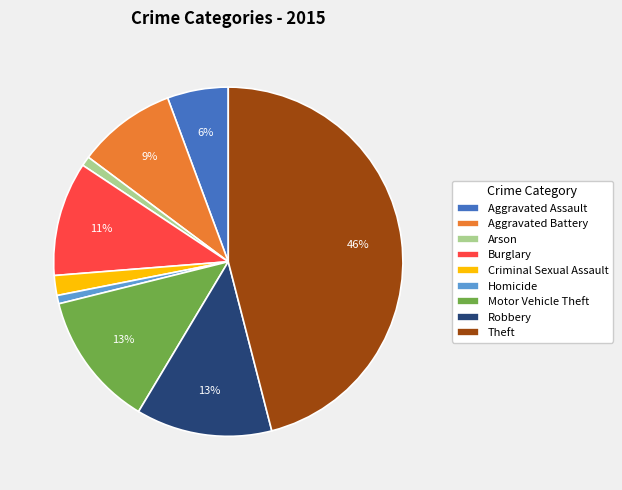

To the nearest percent, what percentage of the pie is Aggravated Assault?

6%